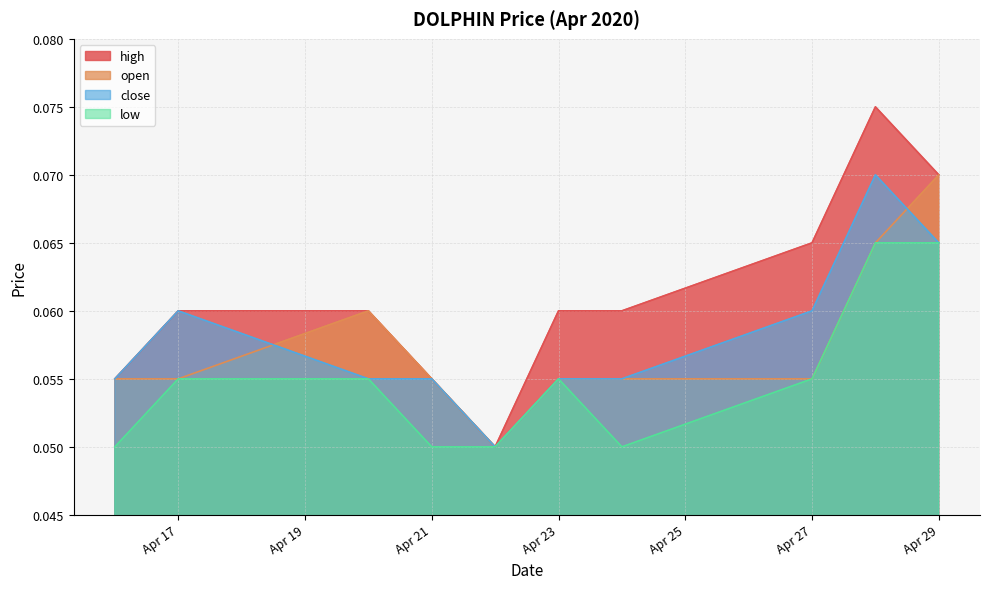

What is the value of the low point at the 6th from the left?

0.1